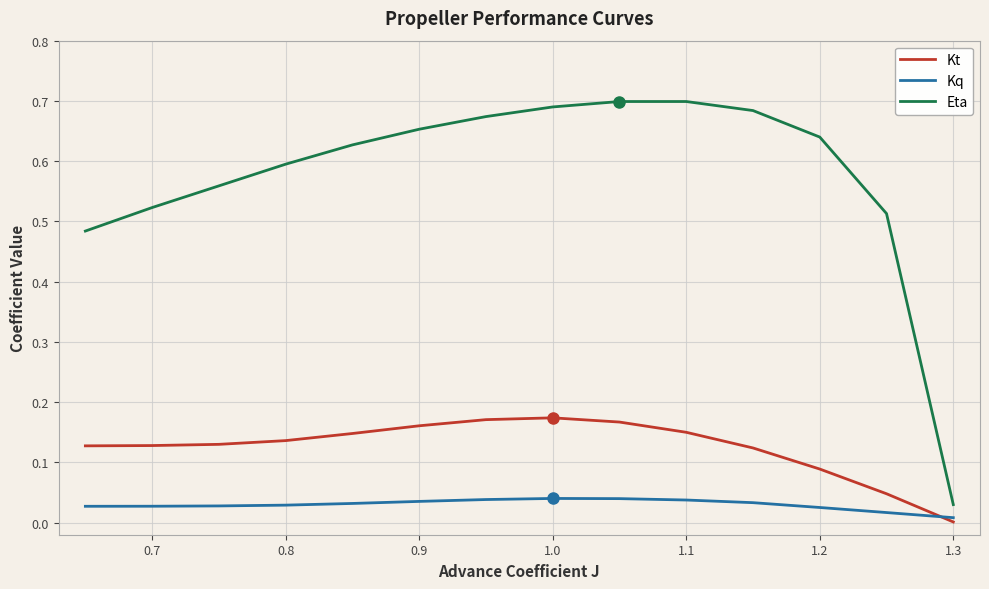

True or false: Kq and Eta intersect in this chart.

False